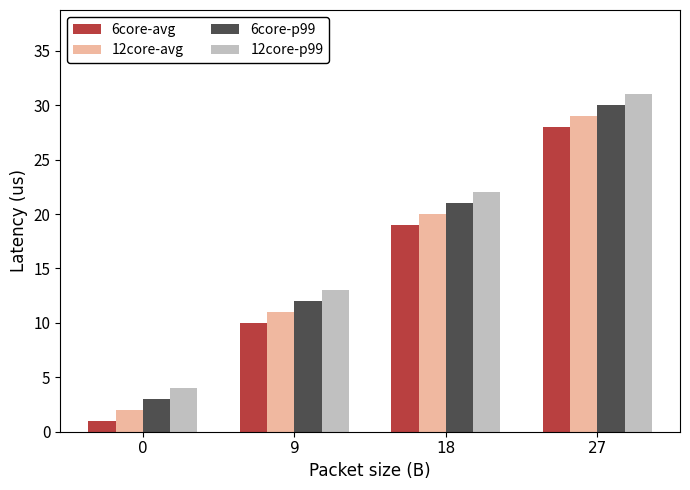

Read the 12core-avg value at 0.

2